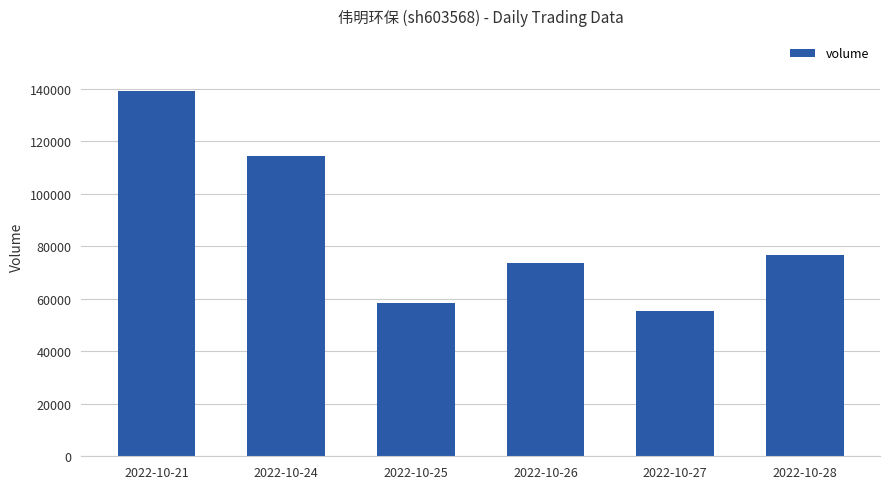

List the labels in order of value, largest first.

2022-10-21, 2022-10-24, 2022-10-28, 2022-10-26, 2022-10-25, 2022-10-27